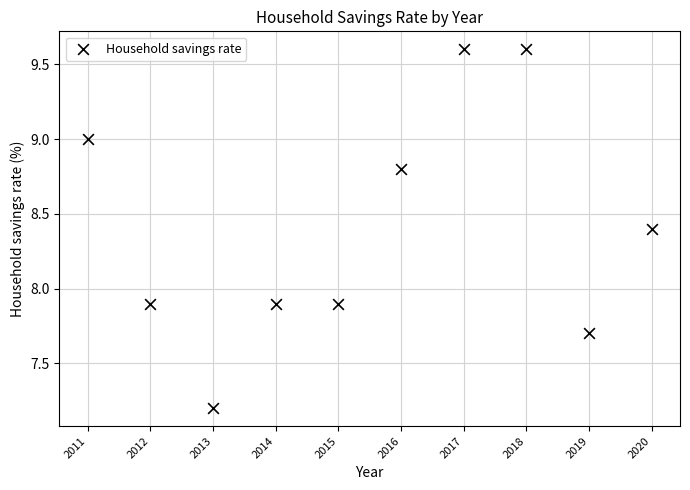

What is the average Y value?

8.4